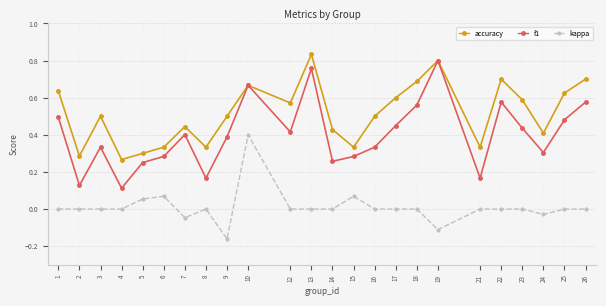

True or false: accuracy has more than 1 points higher than both neighbors.

True